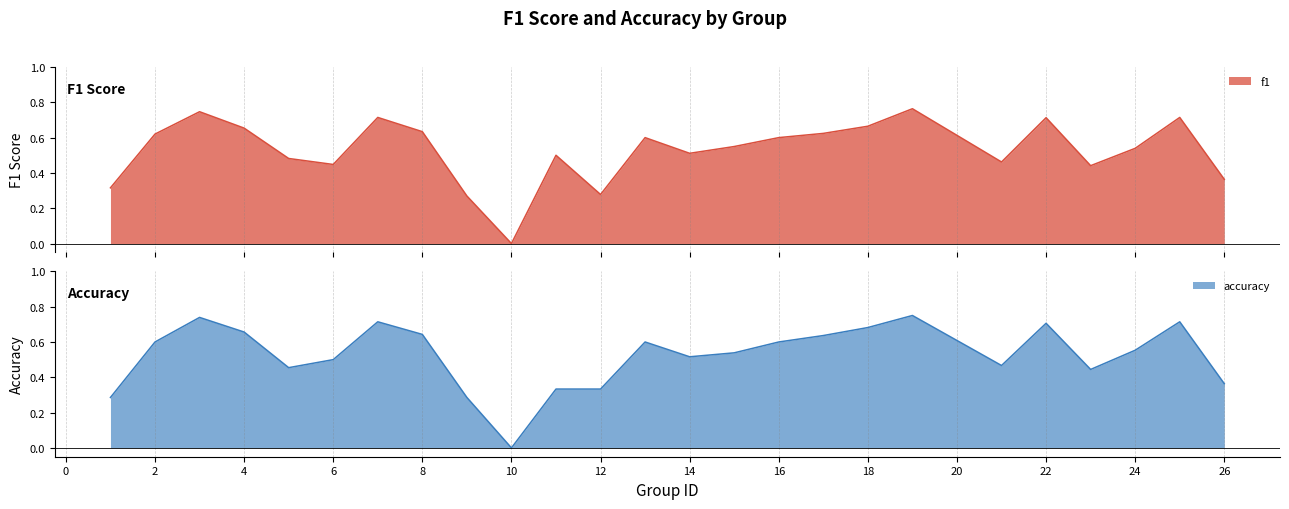

True or false: accuracy has more than 2 interior local peaks.

True